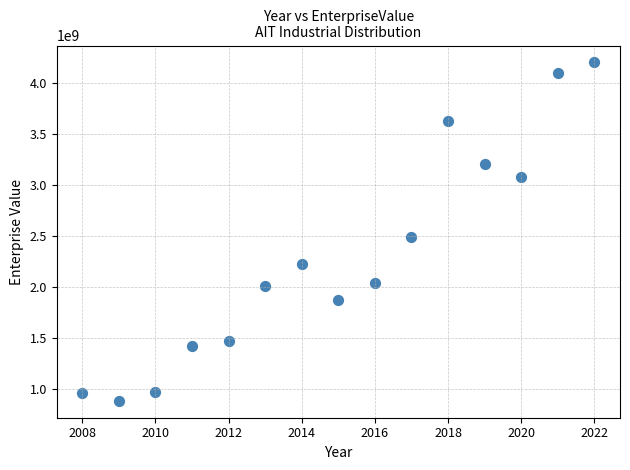

What is the range of Y values (max minus min)?

3319194170